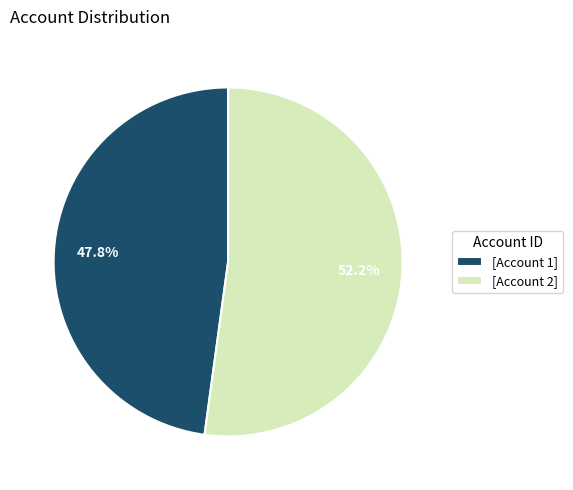

Does any single category account for the majority?

Yes